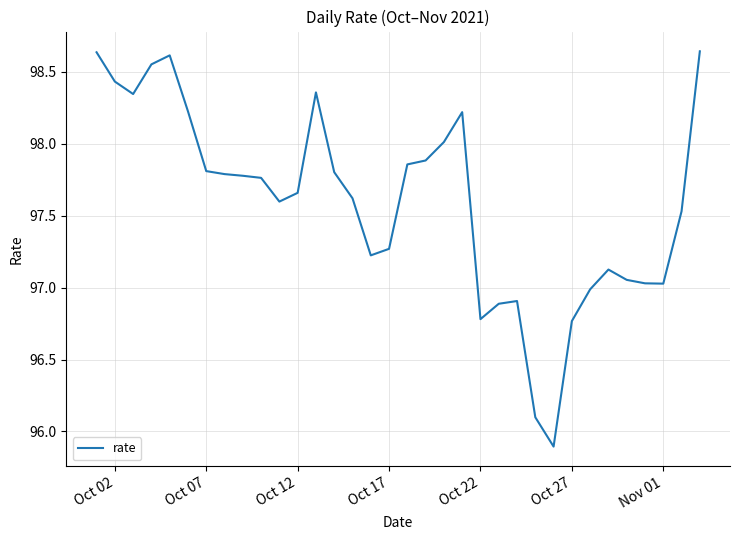

What is the smallest value displayed?

95.9